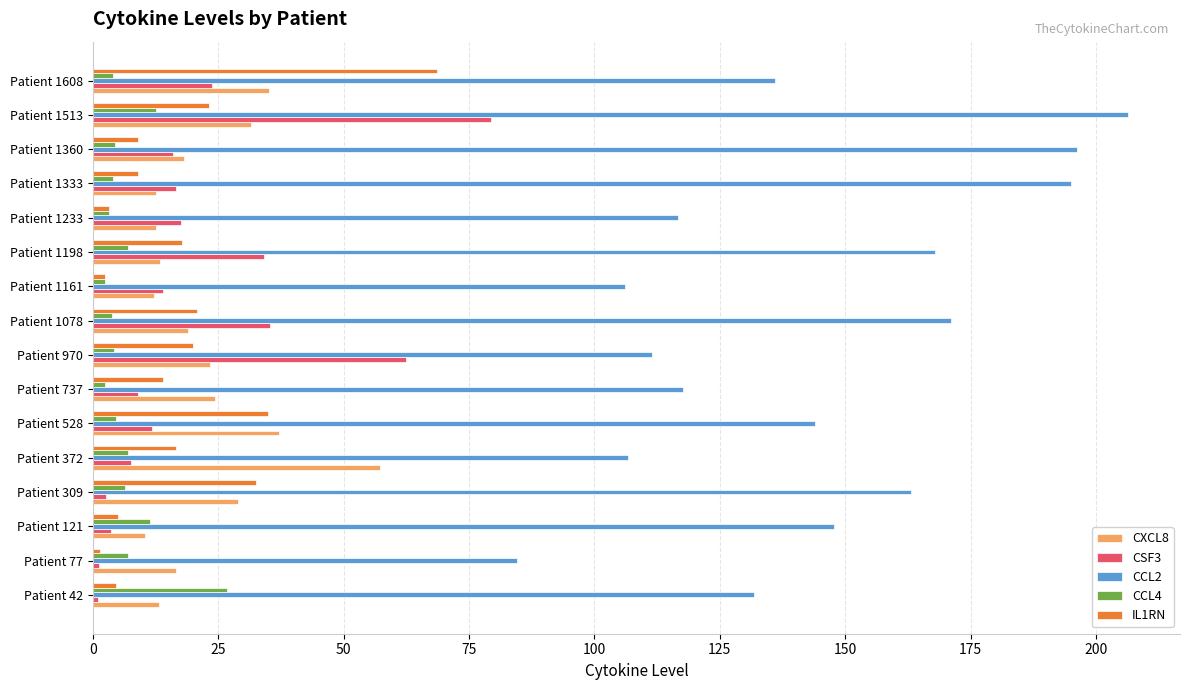

List the series in order of their peak value, lowest first.

CCL4, CXCL8, IL1RN, CSF3, CCL2